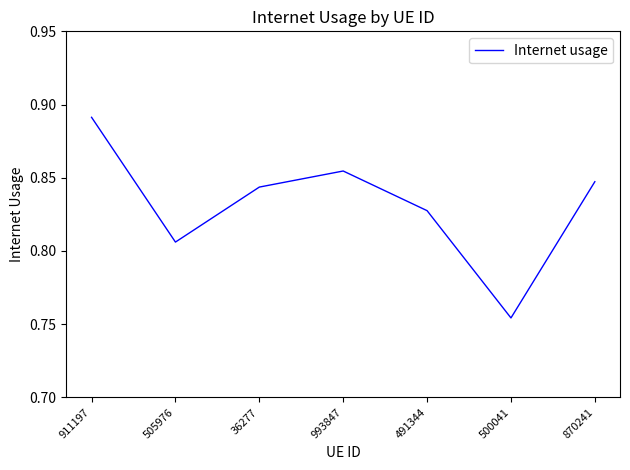

How many lines are shown in the chart?

1